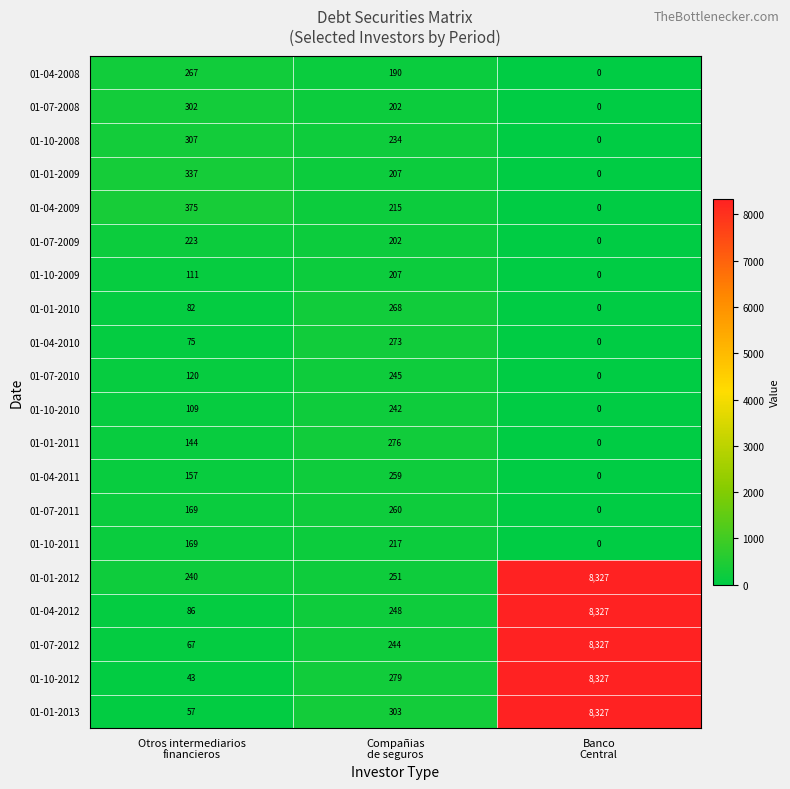

What is the average value of the 01-07-2010 series?

122